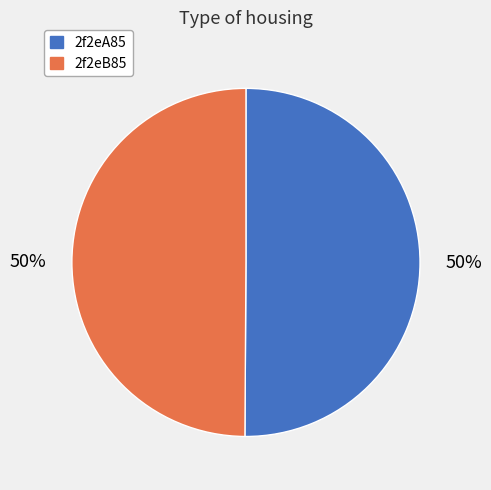

Approximately how many times larger is the value at 2f2eB85 compared to 2f2eA85?

1.0